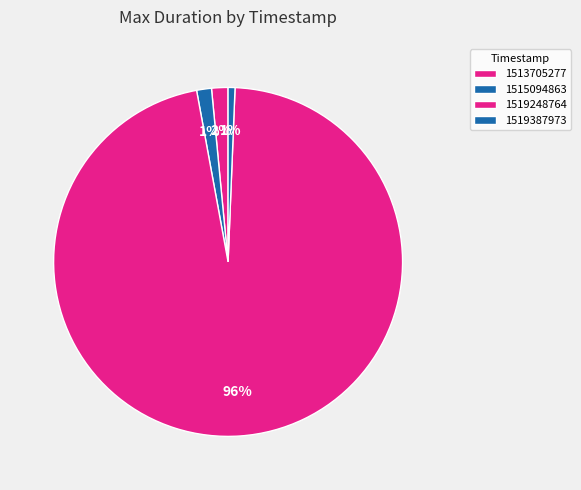

How many slices are in this pie chart?

4